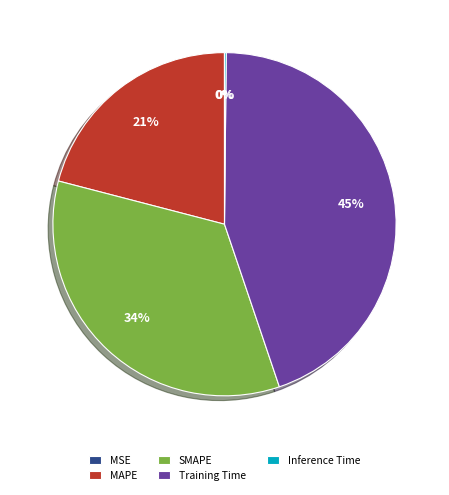

The MAPE slice represents 21% of the pie. True or false?

True